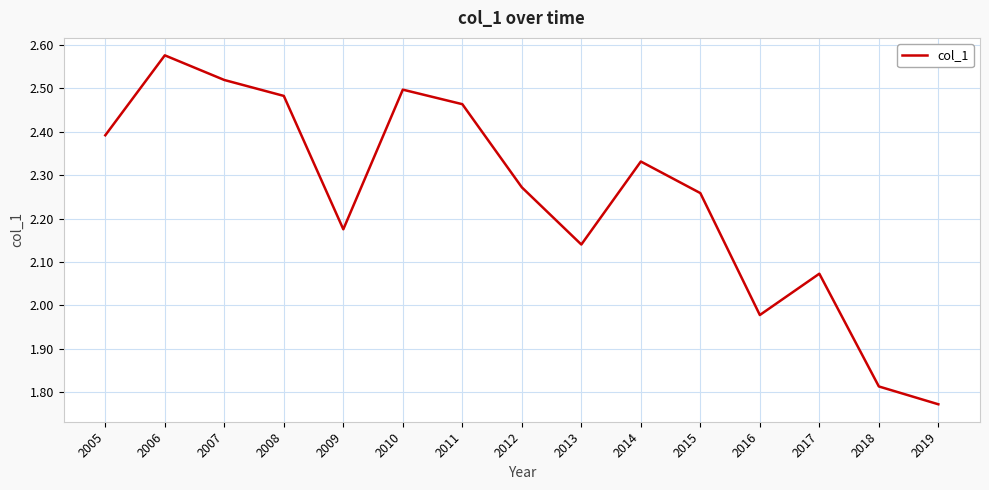

The chart shows a value of 2.5 at 2010. True or false?

True